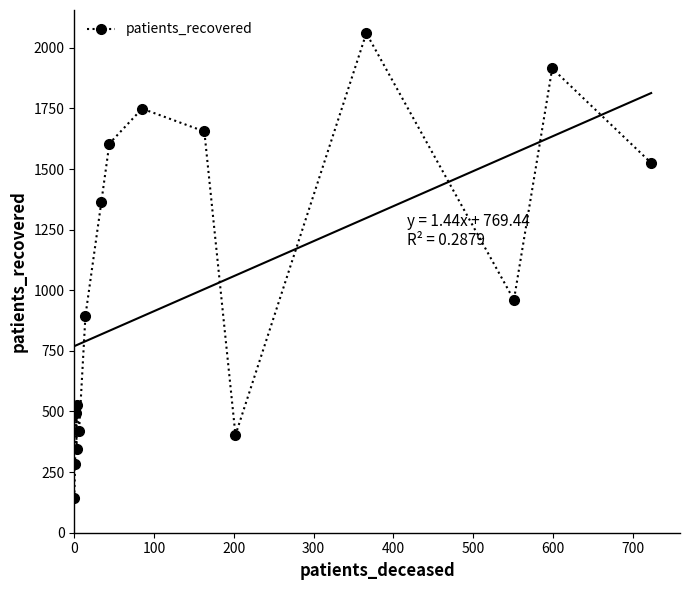

What is the average value?

1022